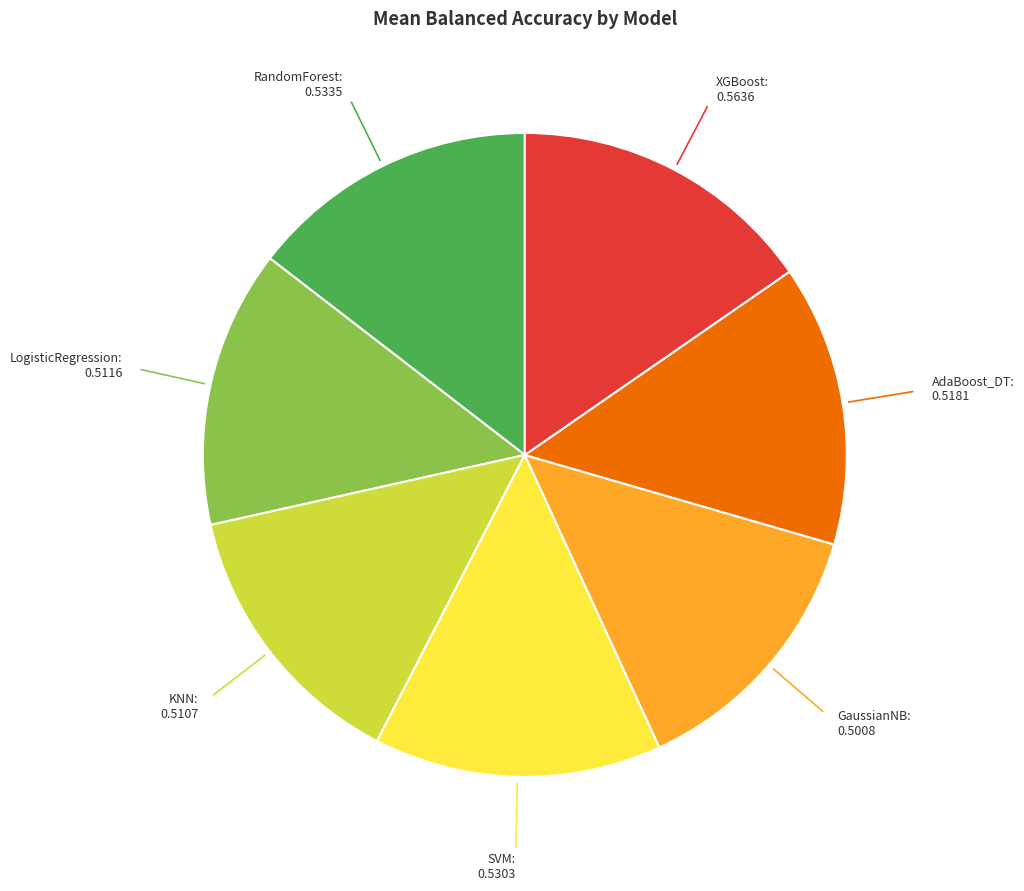

Does any single category account for the majority?

No